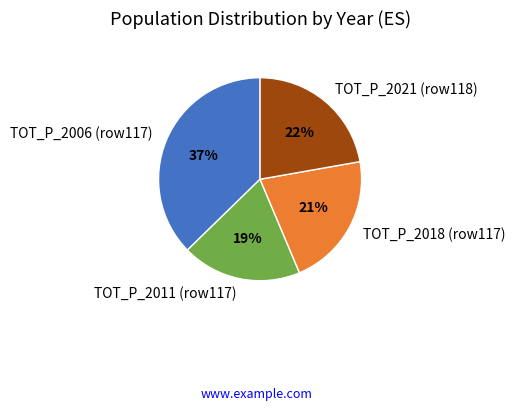

Approximately how many times larger is the value at TOT_P_2011 (row117) compared to TOT_P_2021 (row118)?

0.9